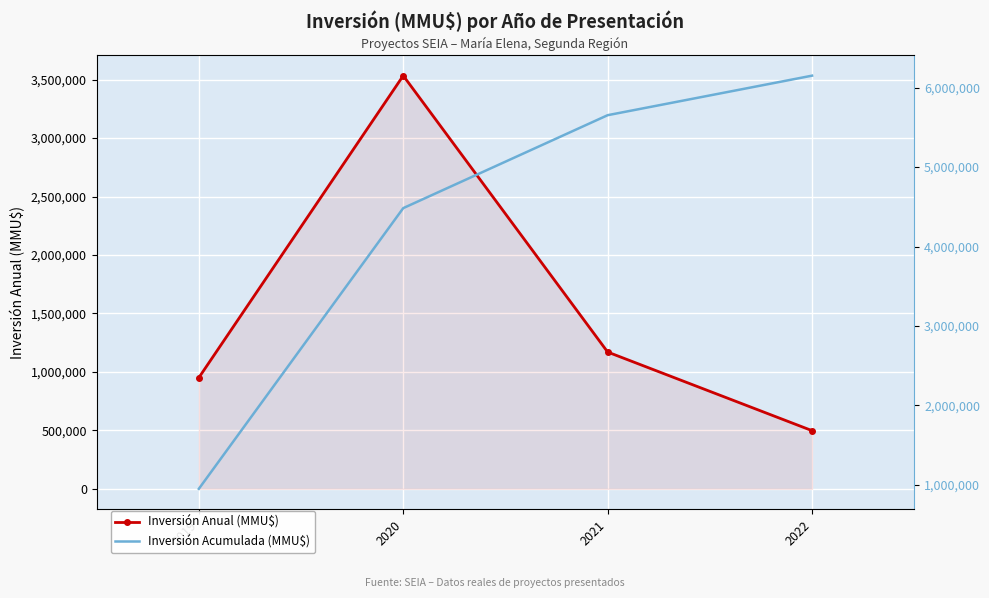

What are all the series names shown in the legend?

Inversión Anual (MMU$), Inversión Acumulada (MMU$)